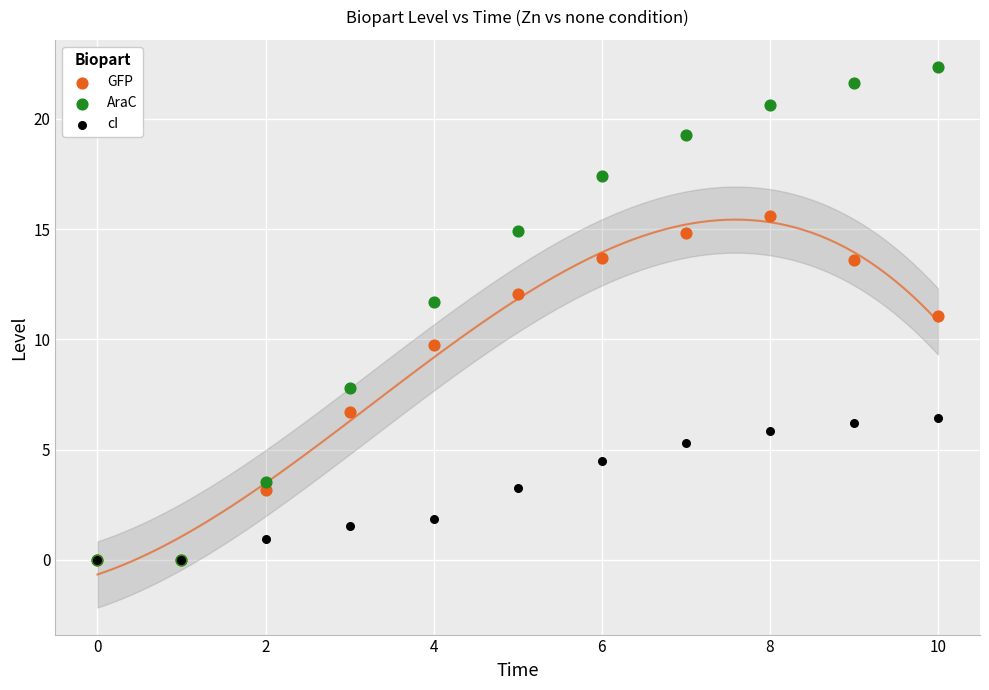

In the GFP series, what Y value is closest to 7?

6.7